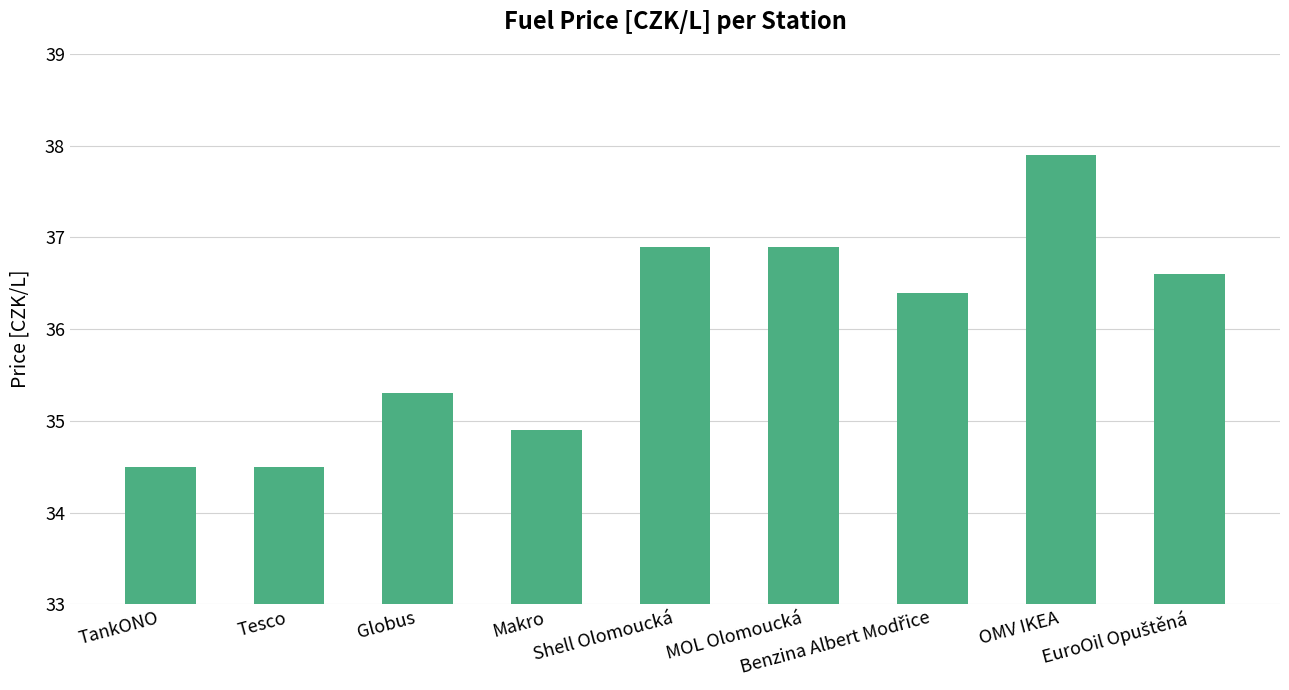

How many values are between 34 and 36?

4